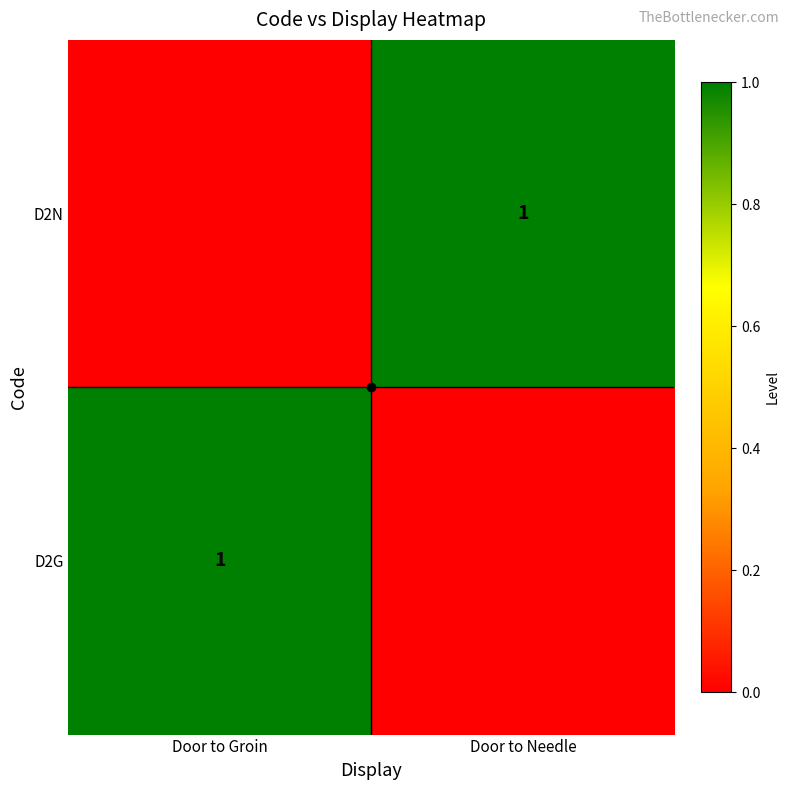

Which series has the largest range (max minus min)?

D2G